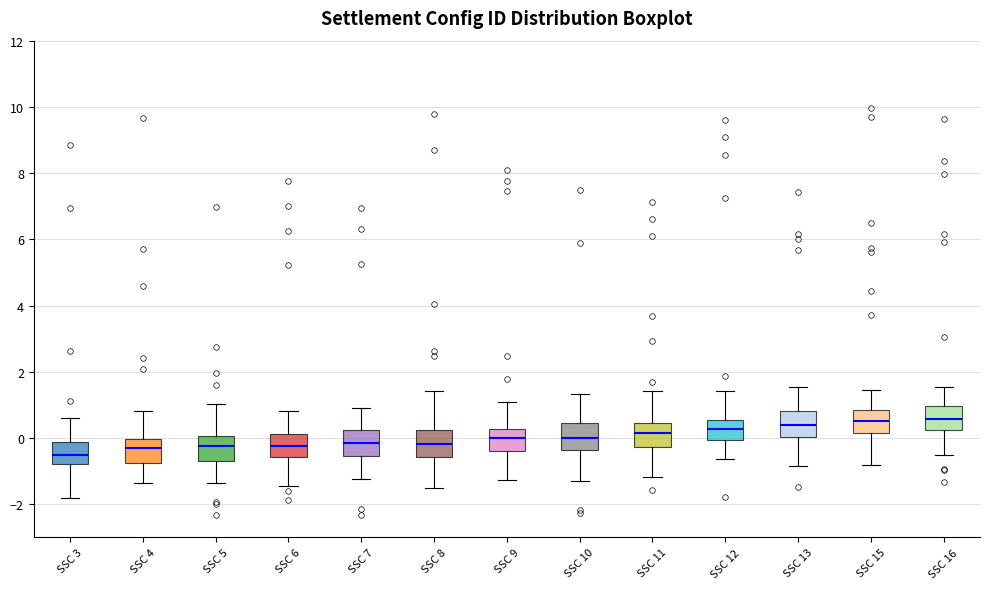

Where does the median line of the box for SSC 10 sit on the y-axis? The values are not printed on the chart, so give them approximately, as read against the axis.

0.0